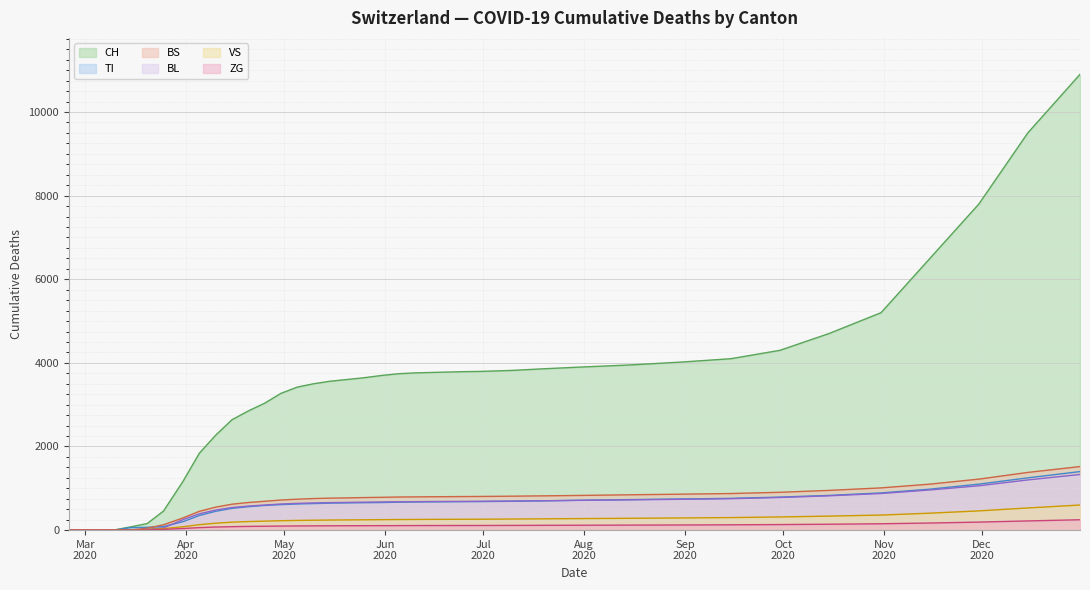

What is the label of the 39th point from the right?

2020-02-25